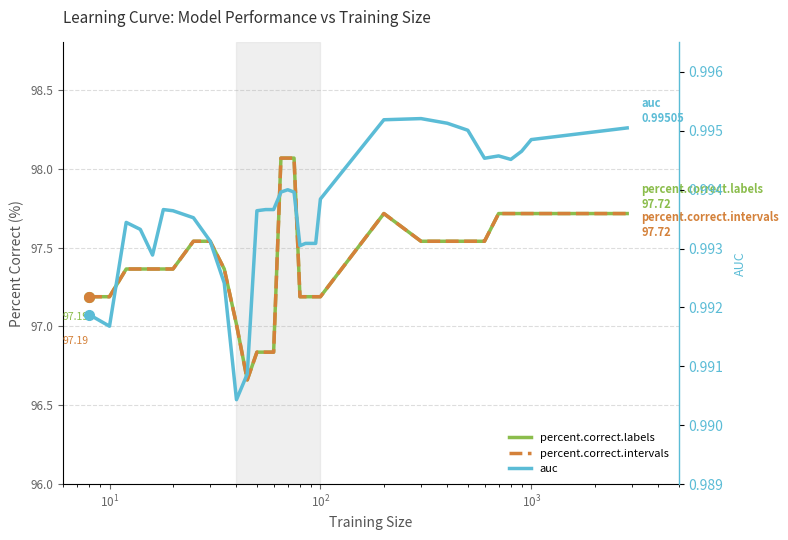

True or false: auc has more than 1 interior local peaks.

True